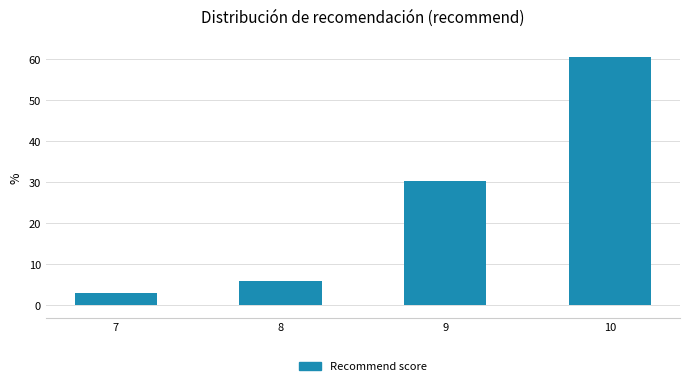

Reading left to right, transcribe all the data shown in this chart.

3.0	6.1	30.3	60.6